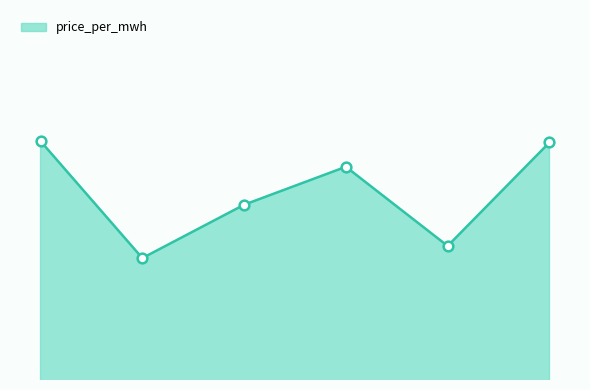

What is the greatest value displayed?

64.2